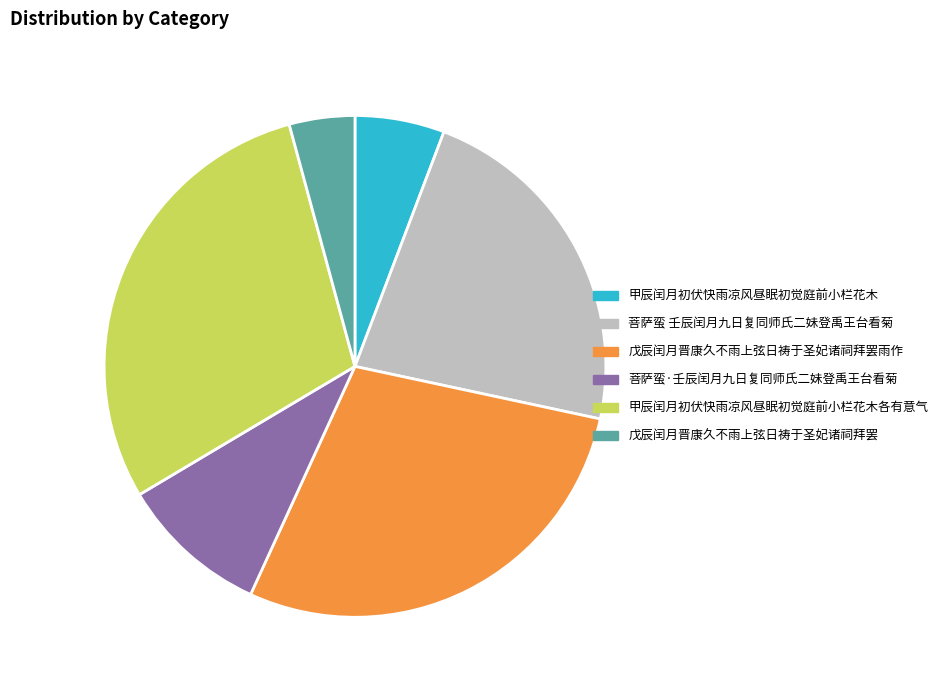

Does any single category account for the majority?

No